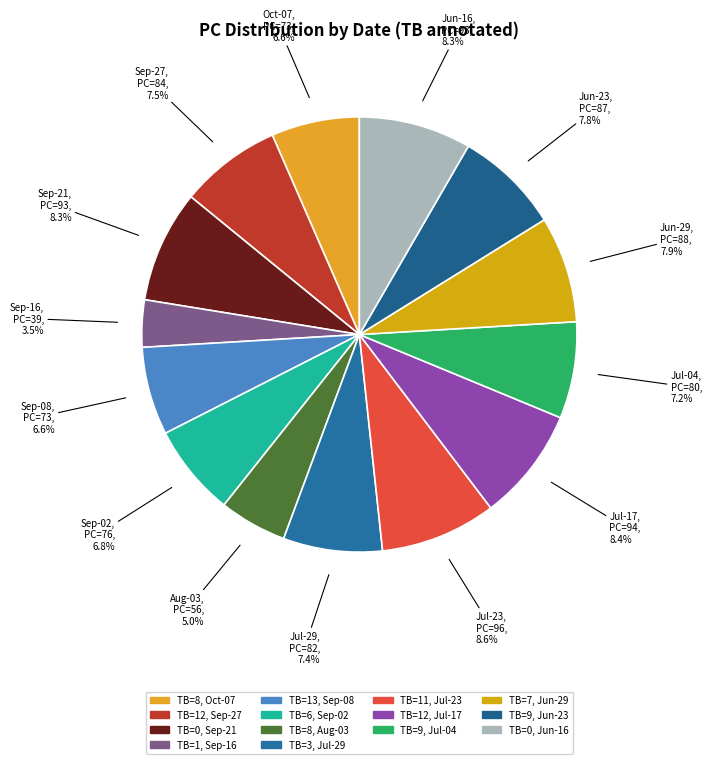

Count the number of slices in the pie.

14